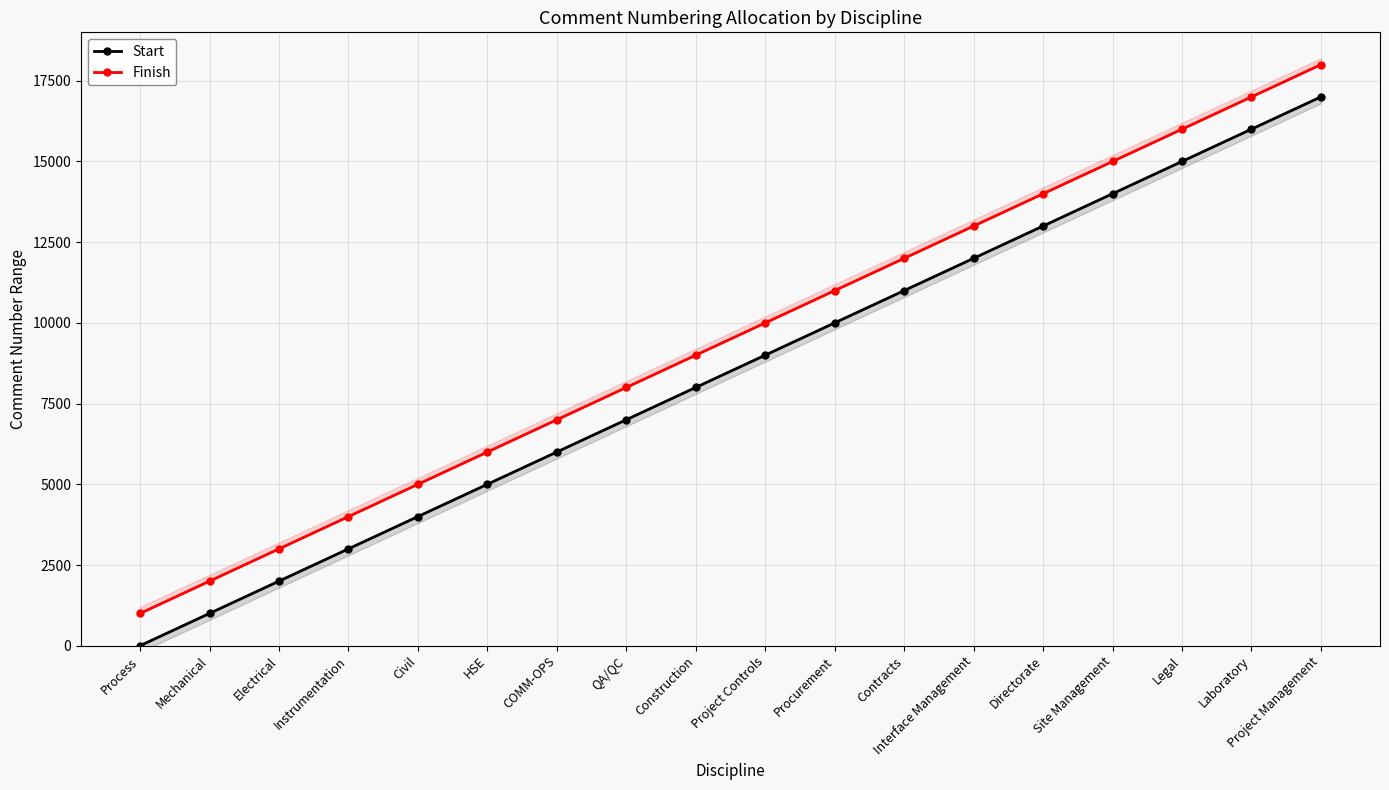

What is the spread (max minus min) of values at Civil?

999